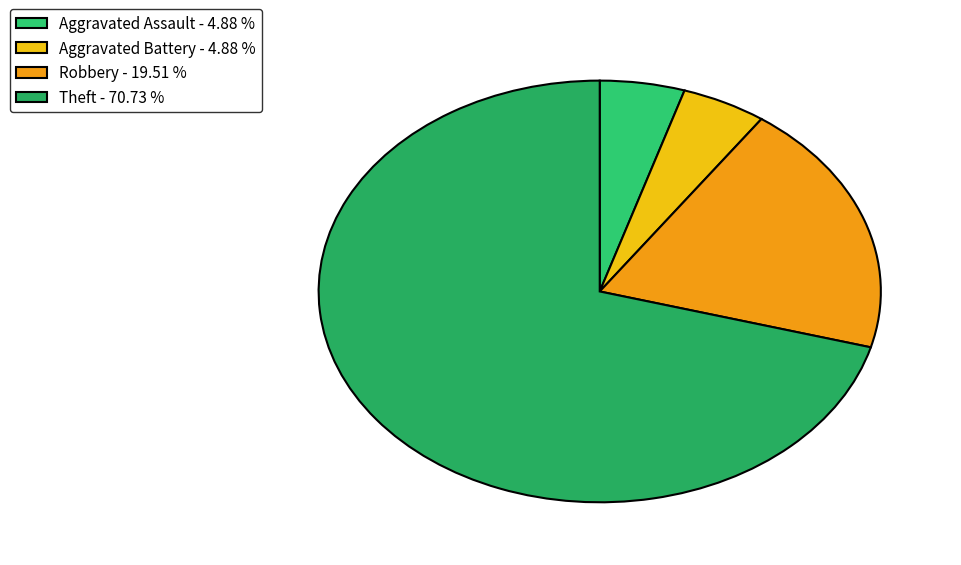

The Aggravated Battery slice represents 5% of the pie. True or false?

True